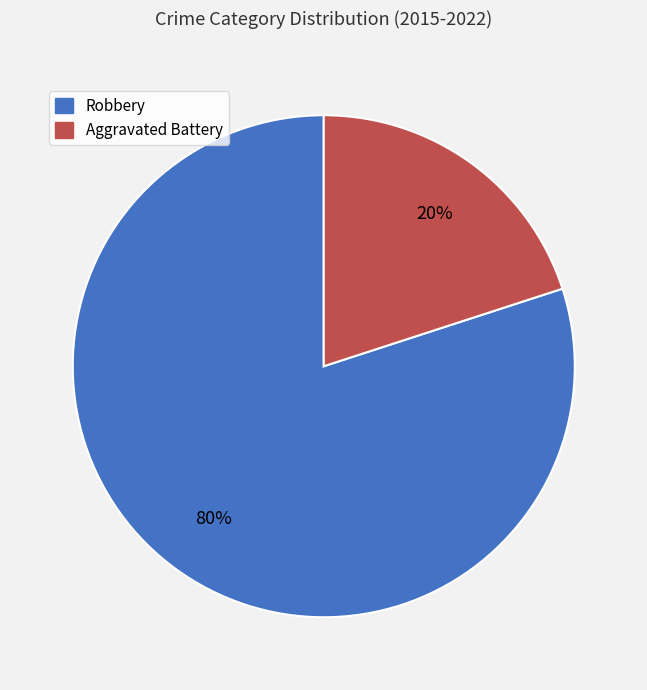

Do Aggravated Battery and Robbery together represent more than half of the pie?

Yes